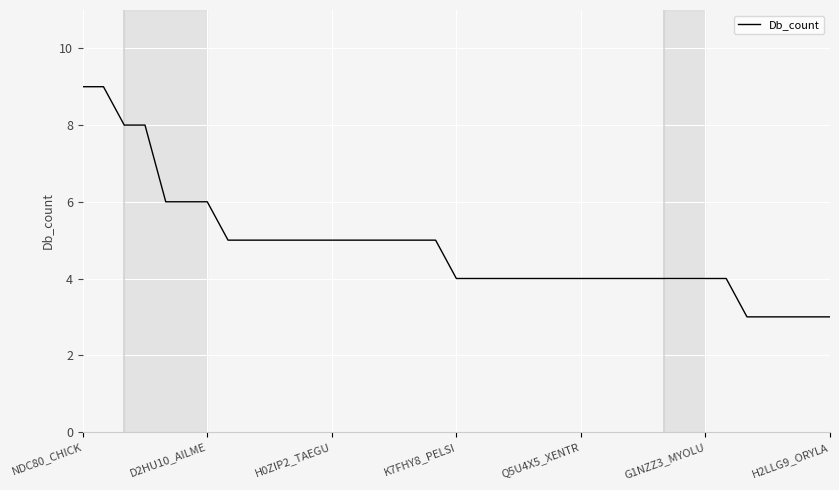

Does the chart display data point markers on the line(s)?

No